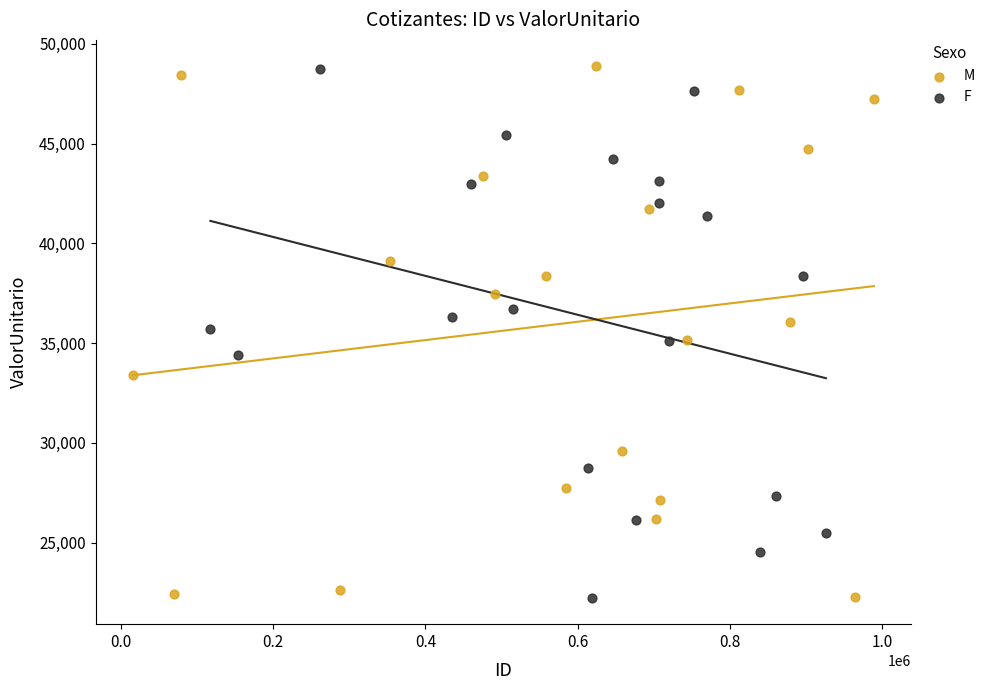

What are all the series names shown in the legend?

M, F